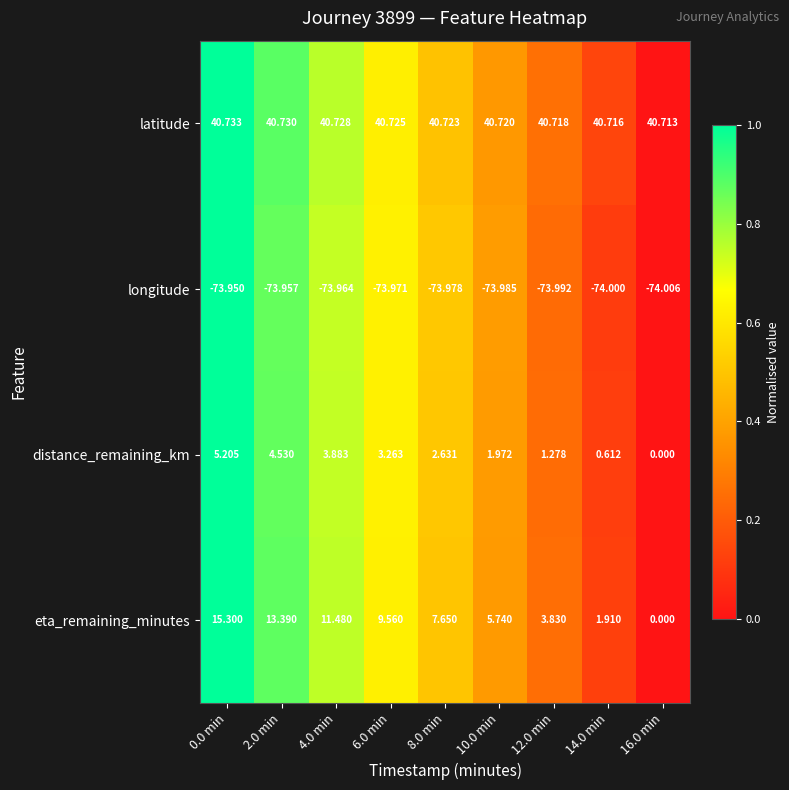

Which series changed the most between 2.0 min and 6.0 min?

eta_remaining_minutes